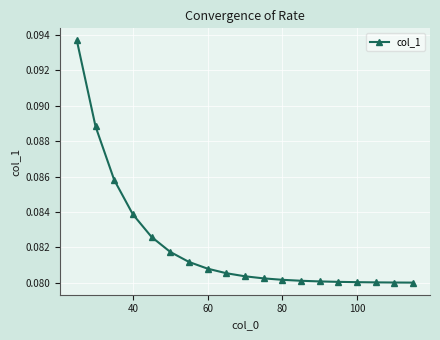

What is the sum of all values?

1.6